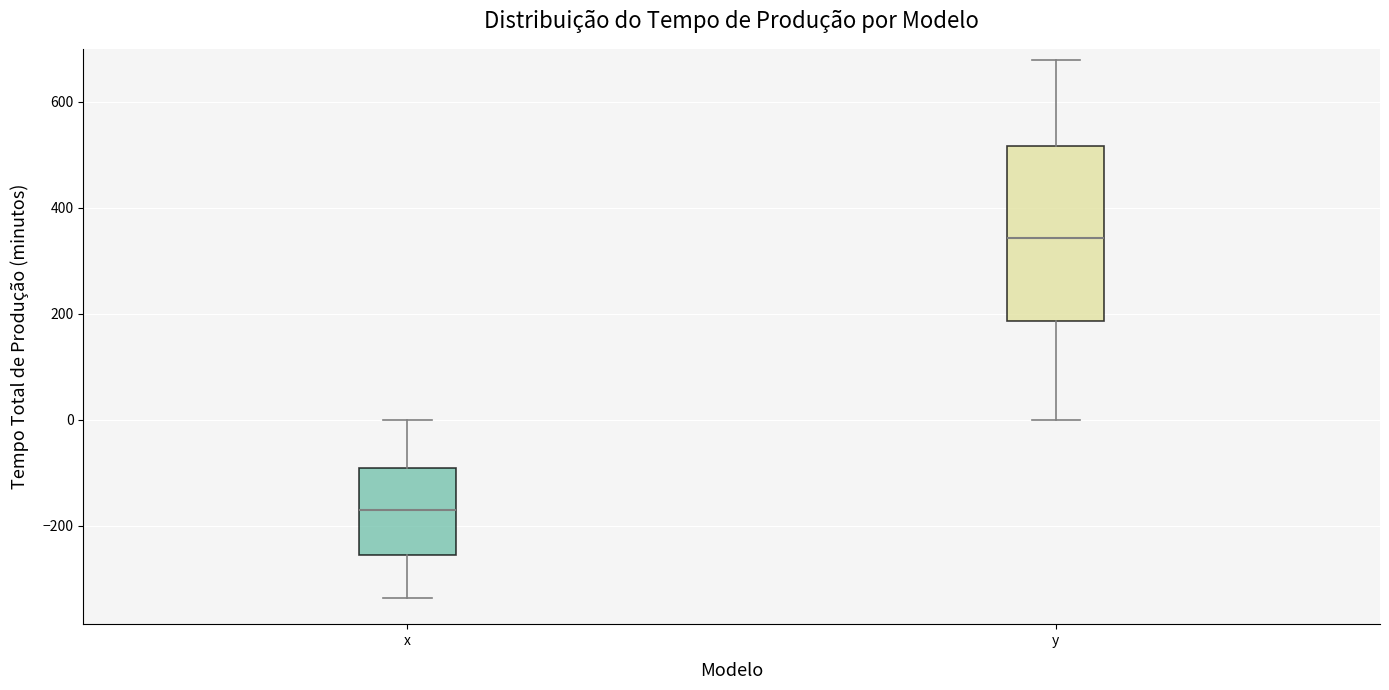

Which box is the tallest, from its lower edge to its upper edge?

y